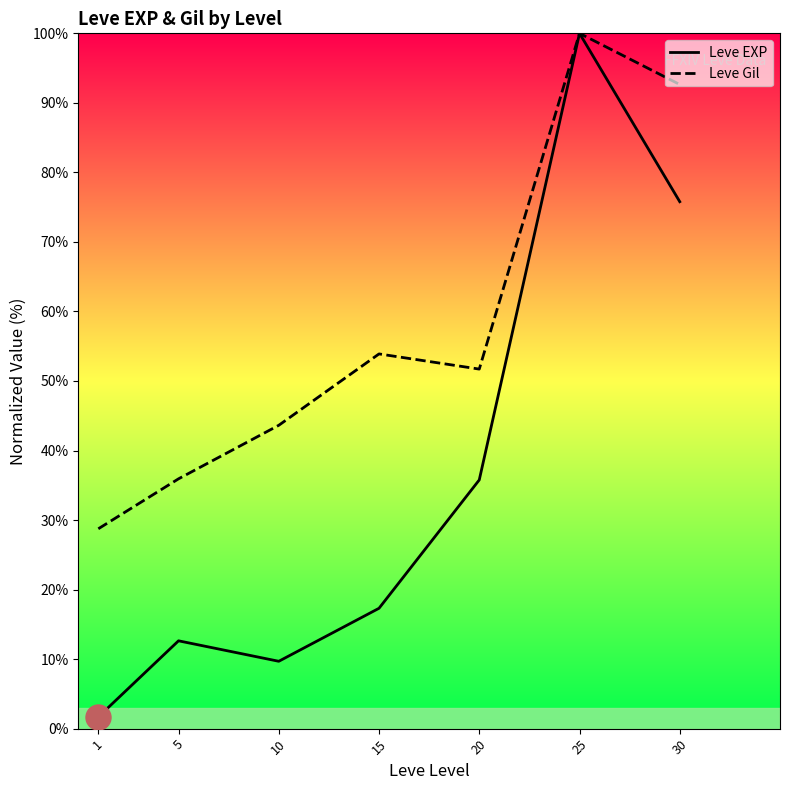

The Leve Gil series shows 53.9 at 15. True or false?

True